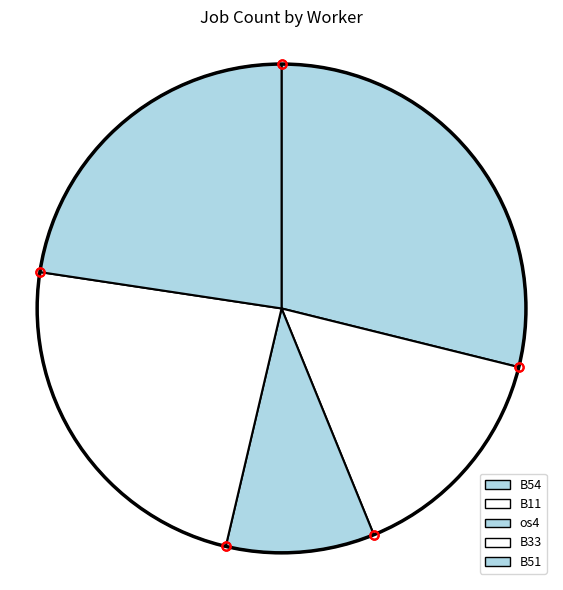

What is the smallest slice in the pie chart?

os4